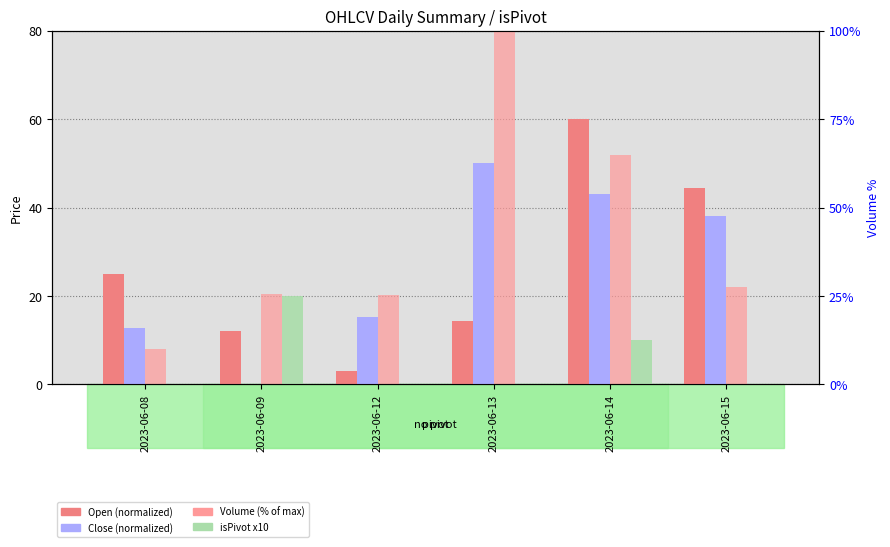

What is the value of the Close (normalized) bar at the 6th from the left?

38.0